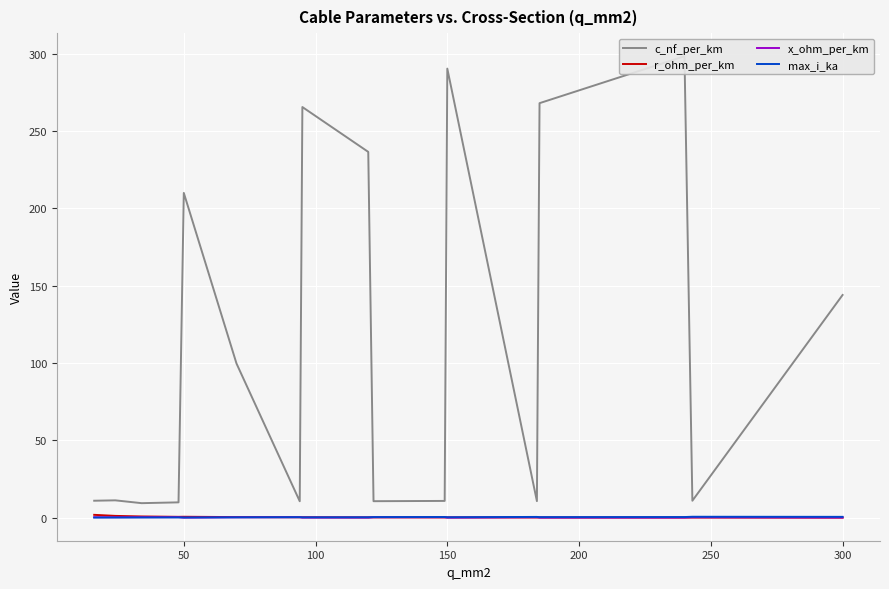

At how many categories does at least one series exceed 107?

7